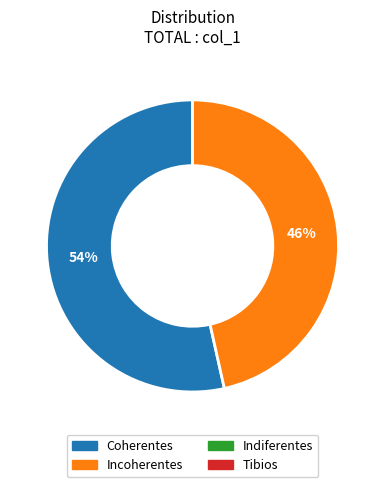

Is there any slice that represents more than half of the pie?

Yes